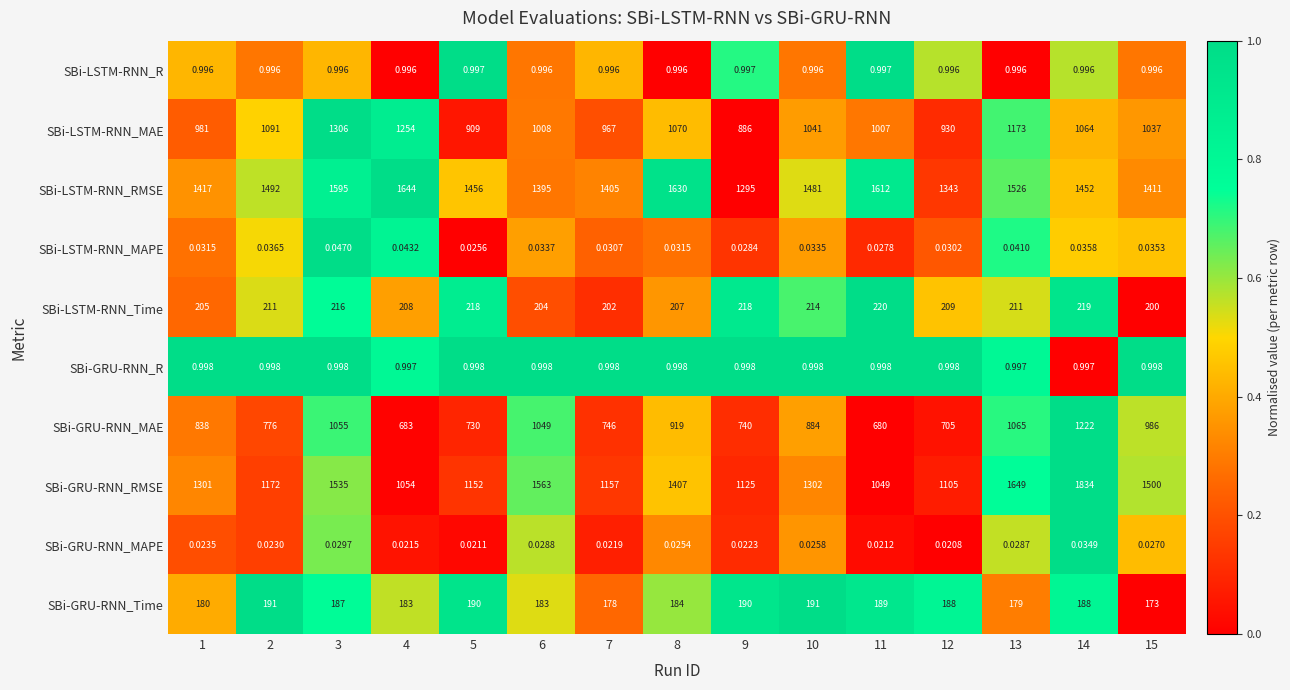

Is the value of SBi-GRU-RNN_RMSE at 11 greater than the value of SBi-GRU-RNN_MAPE at 10?

Yes